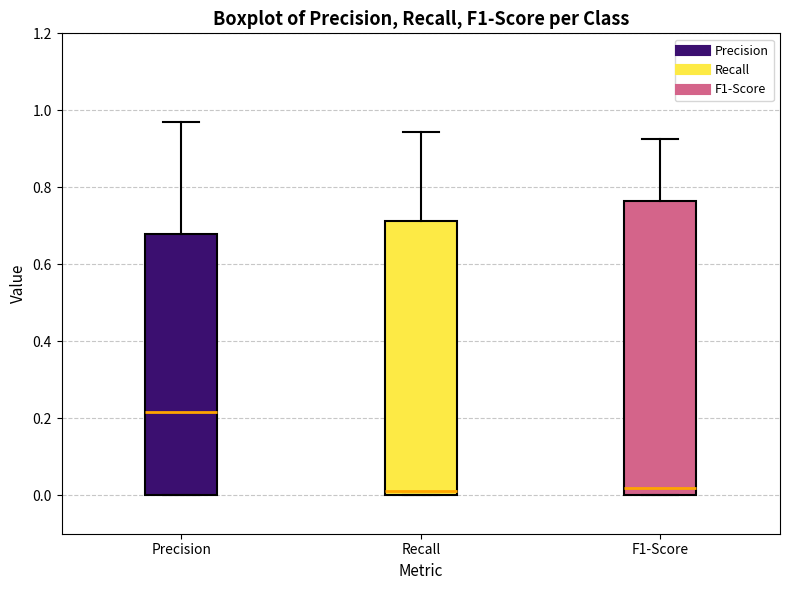

Where does the upper whisker of the box for Recall end on the y-axis? The values are not printed on the chart, so give them approximately, as read against the axis.

0.94